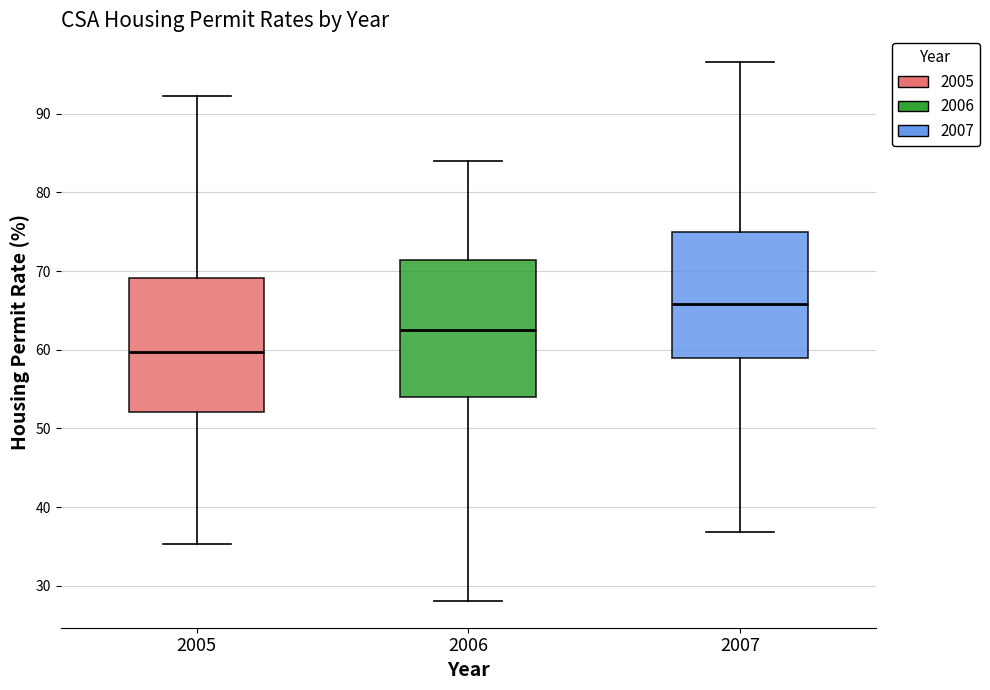

Which box's median line is the lowest?

2005